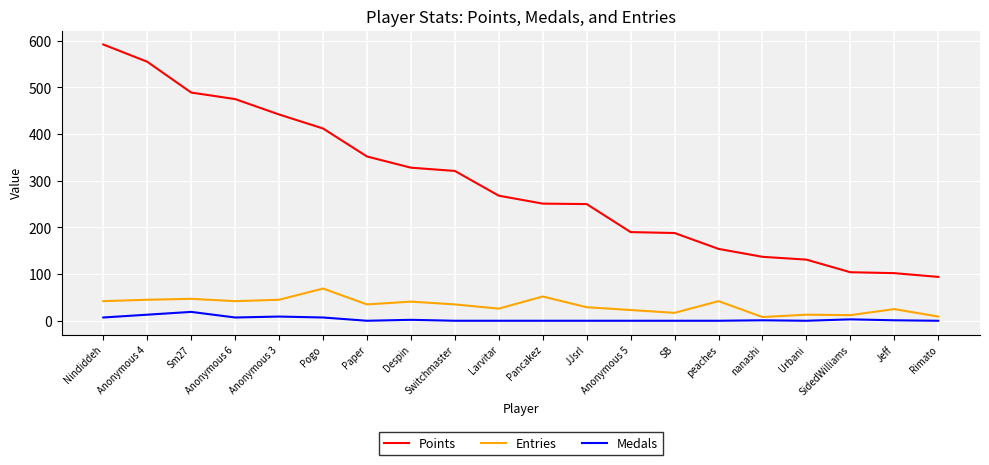

The value of Points at JJsrl is 146. True or false?

False